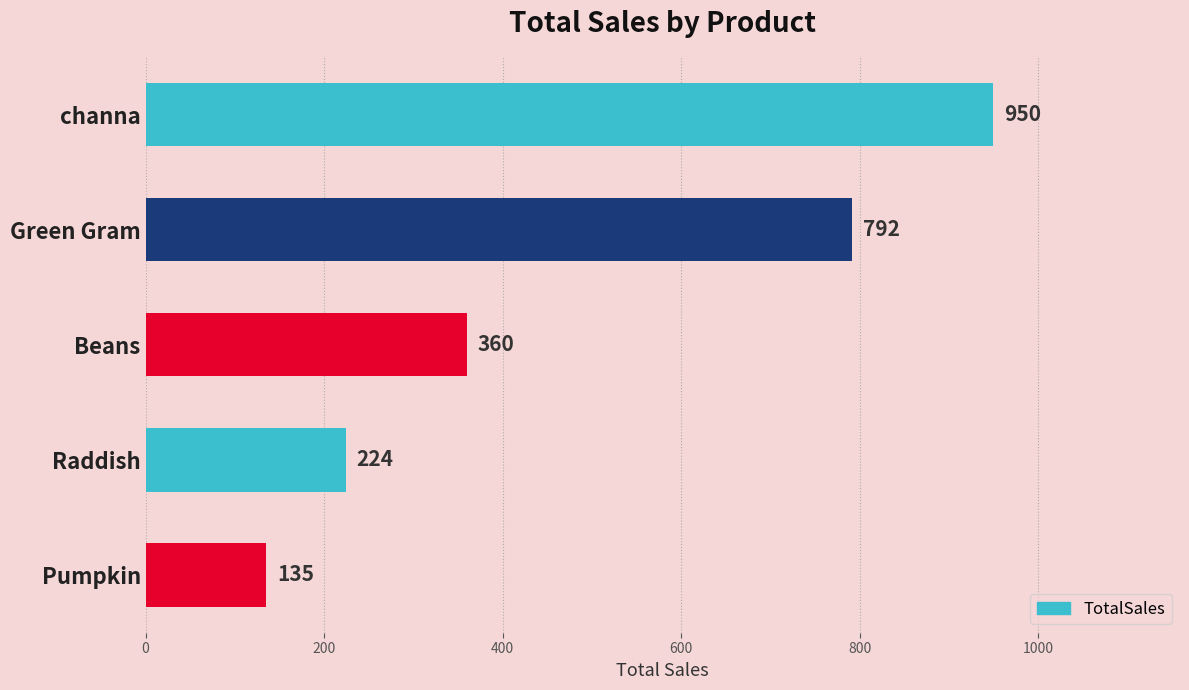

What is the value of the 2nd bar from the top?

792